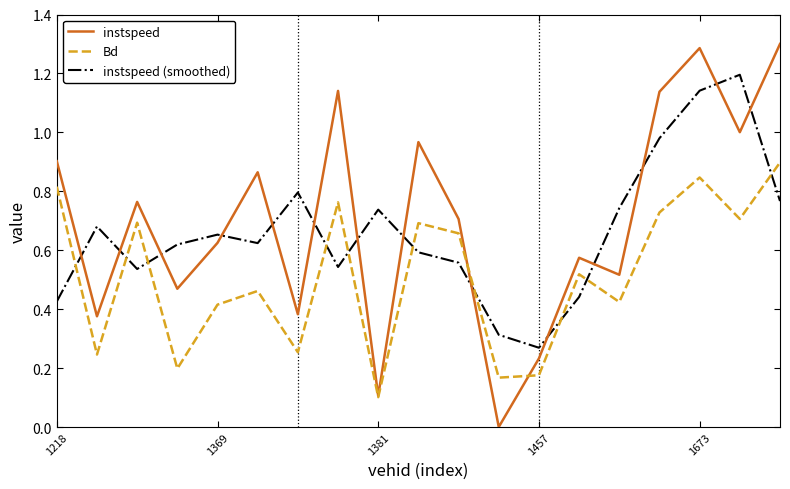

List the series in order of their overall mean, lowest first.

Bd, instspeed (smoothed), instspeed